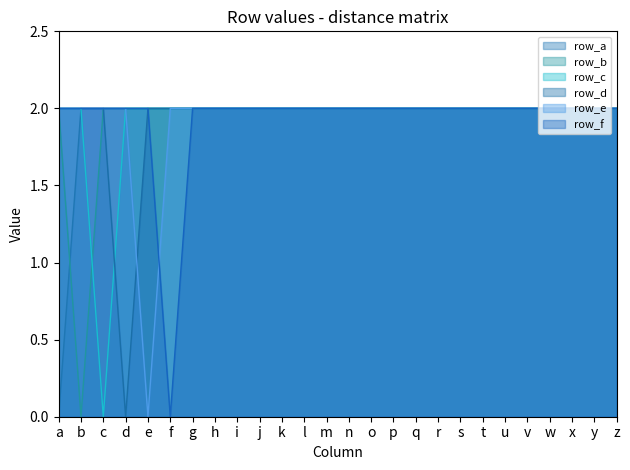

List the series in order of their peak value, highest first.

row_a, row_b, row_c, row_d, row_e, row_f